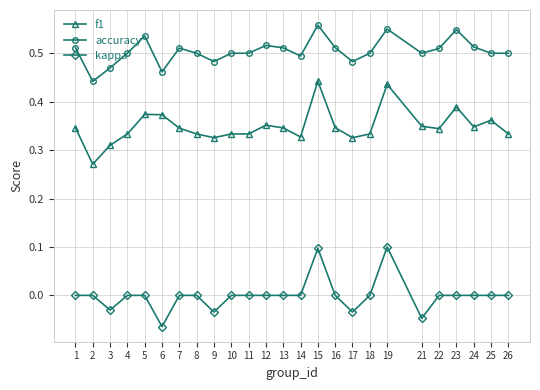

True or false: accuracy has a value of 0.7 at 4.

False